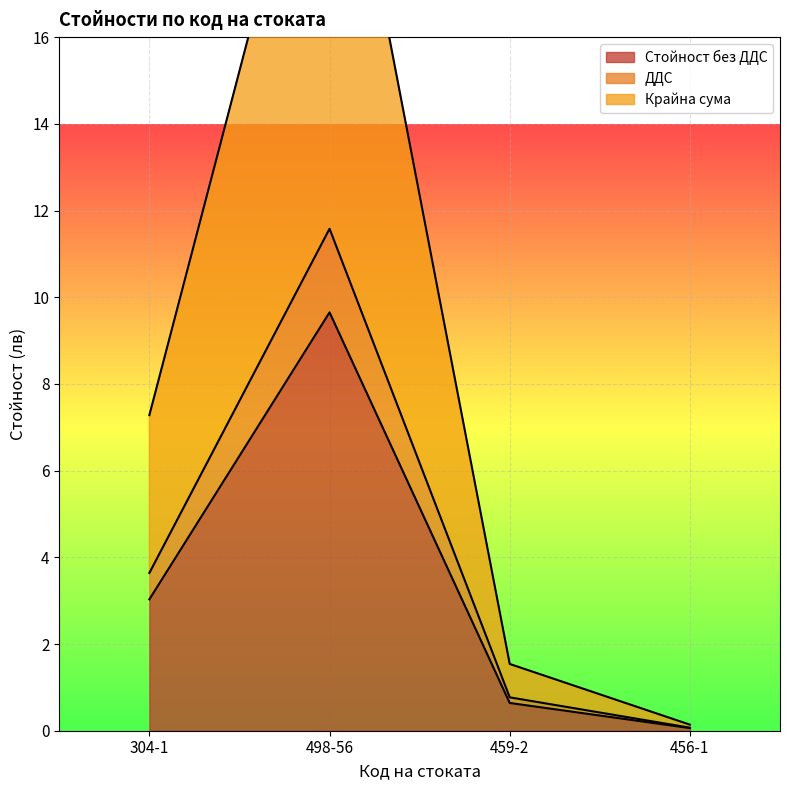

What is the value of the ДДС point at the 4th from the left?

0.1